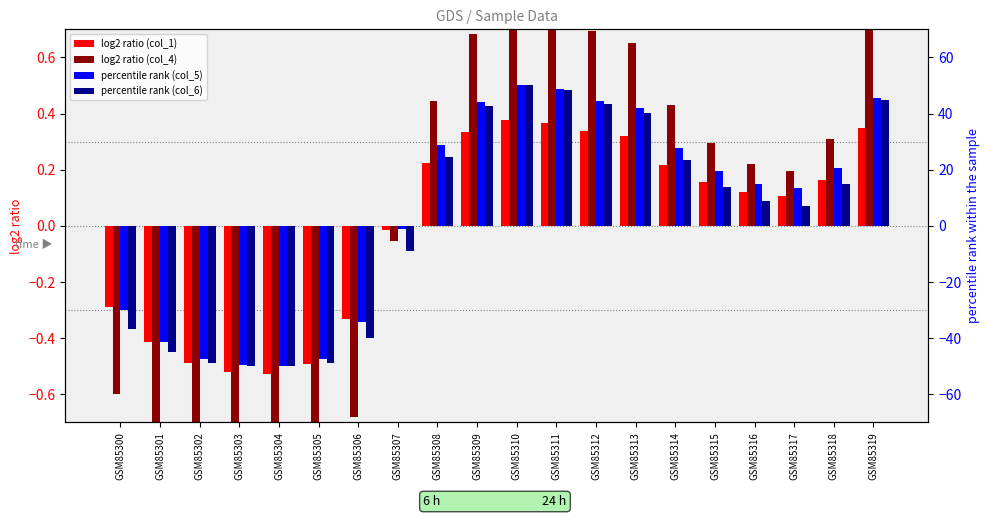

The value of log2 ratio (col_4) at GSM85305 is -1.4. True or false?

False